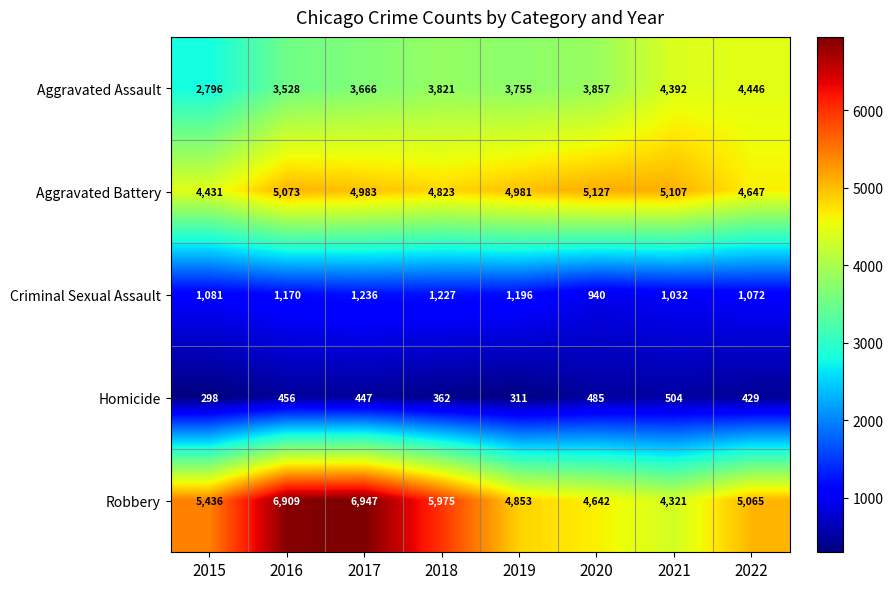

True or false: Homicide has a value of 429 at 2022.

True